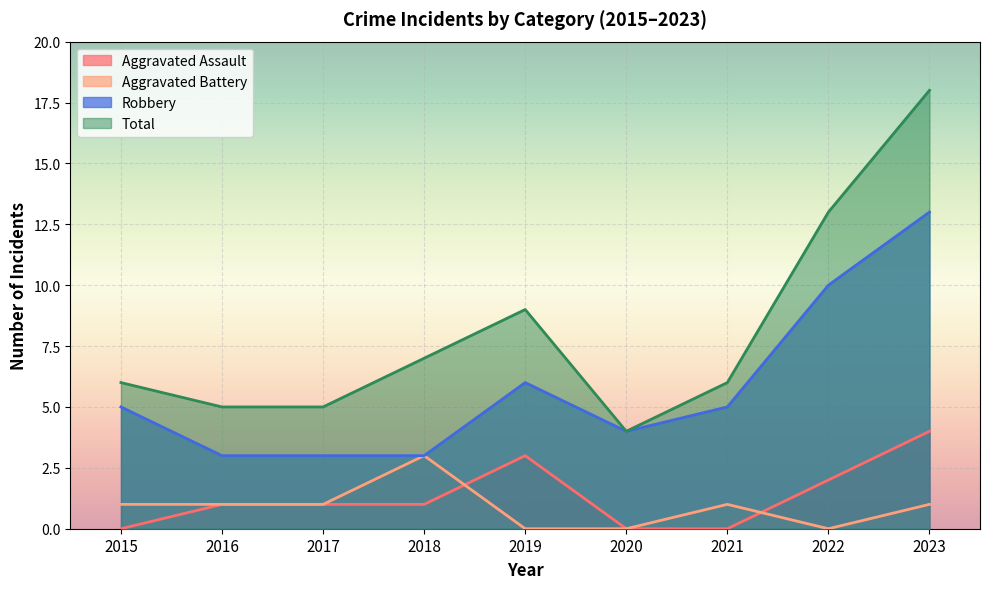

At which label does Total first exceed 6?

2018